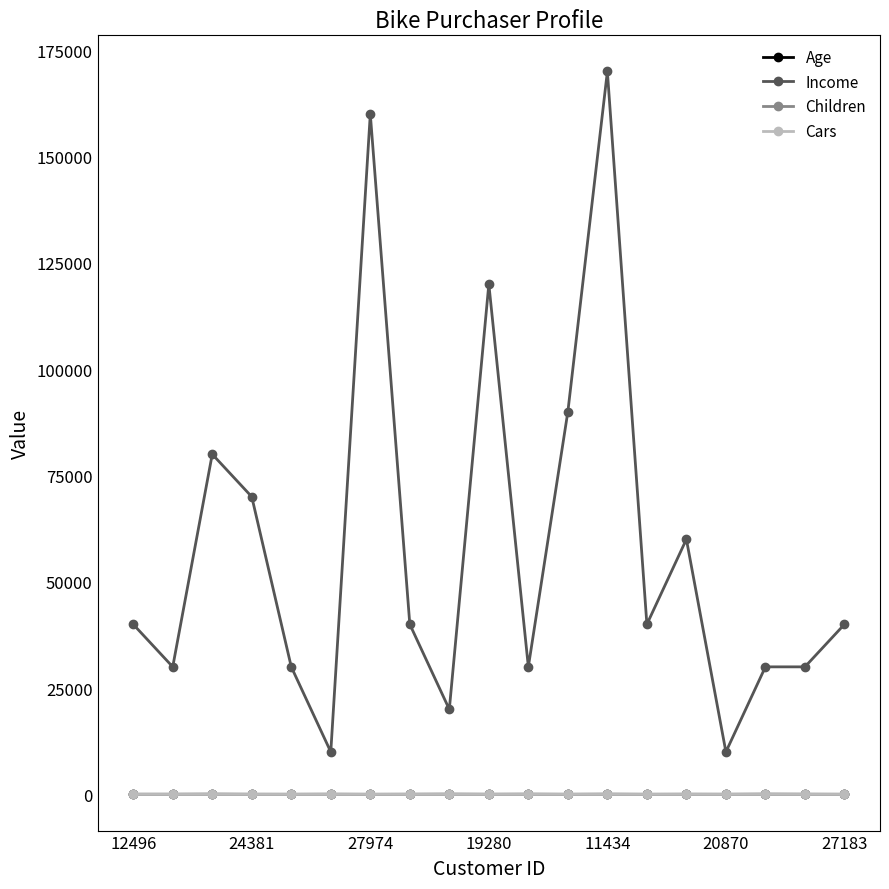

True or false: Cars has more than 1 points higher than both neighbors.

True